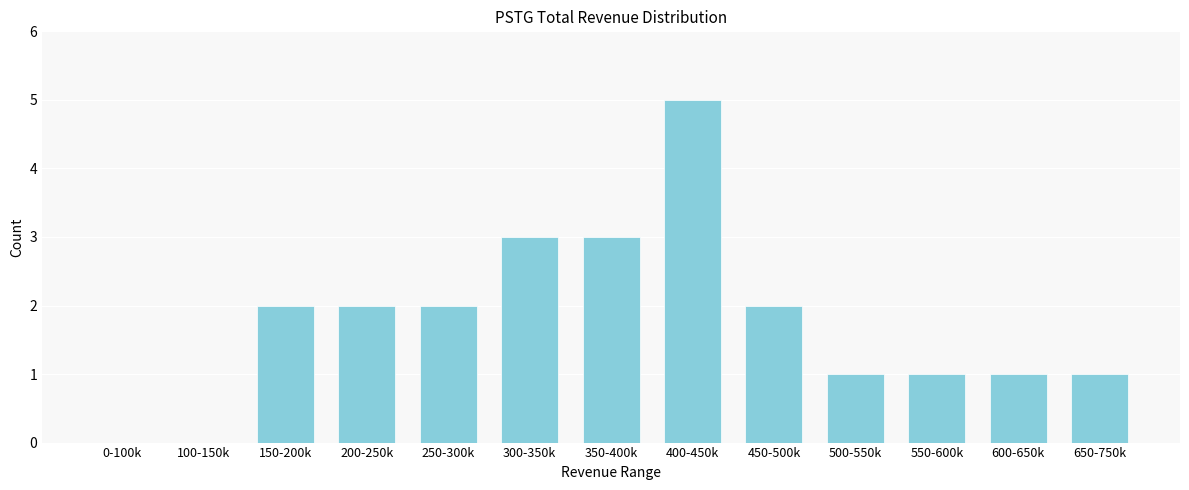

Reading left to right, transcribe all the data shown in this chart.

0-100k=0	100-150k=0	150-200k=2	200-250k=2	250-300k=2	300-350k=3	350-400k=3	400-450k=5	450-500k=2	500-550k=1	550-600k=1	600-650k=1	650-750k=1